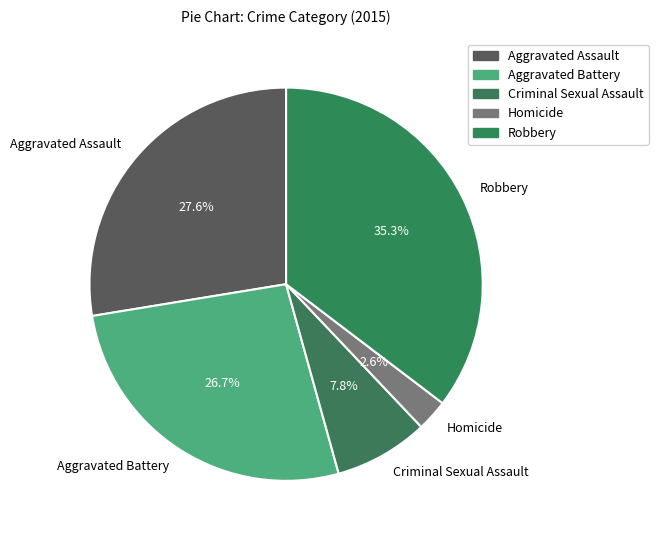

Which category has the biggest portion of the pie?

Robbery